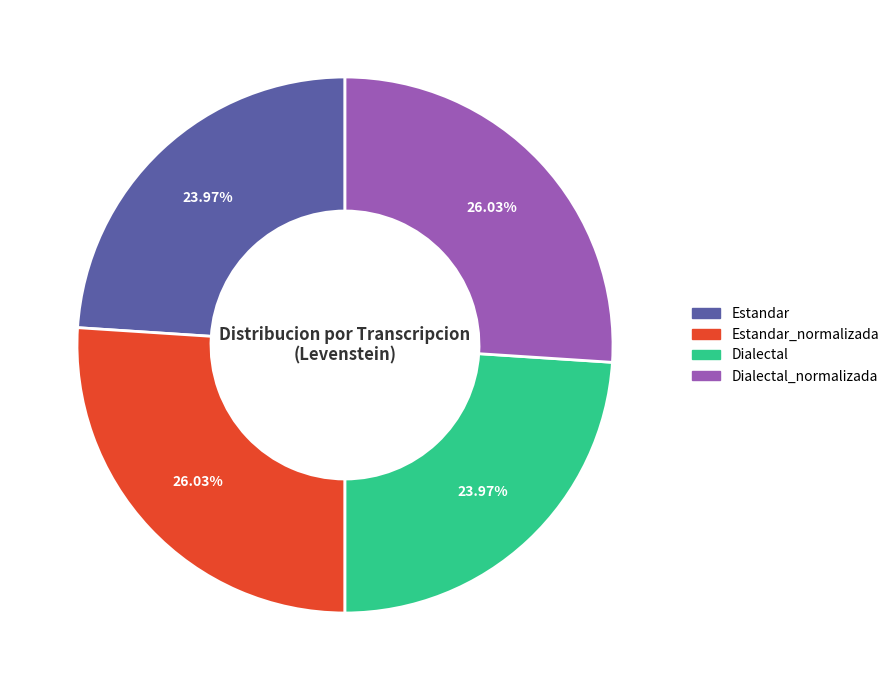

Does any single category account for the majority?

No